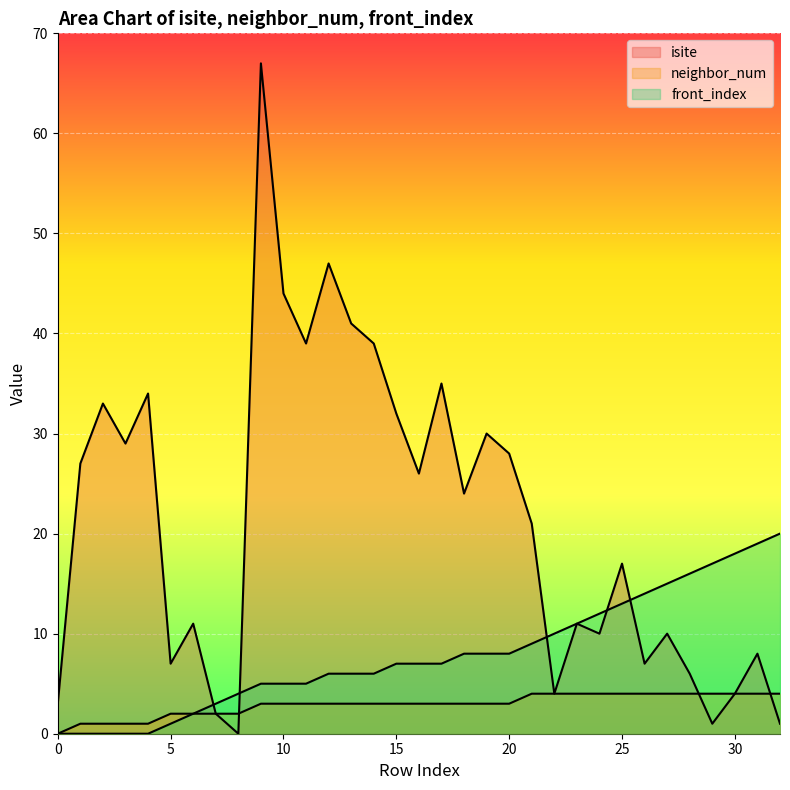

List the series in order of their peak value, highest first.

isite, front_index, neighbor_num